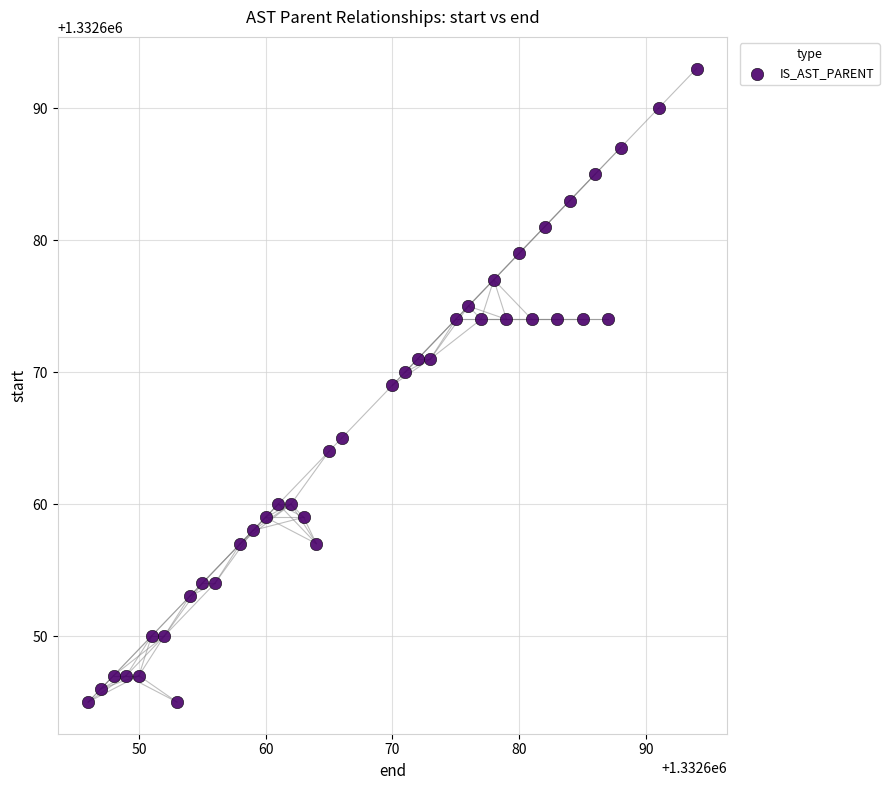

What is the range of X values (max minus min)?

48